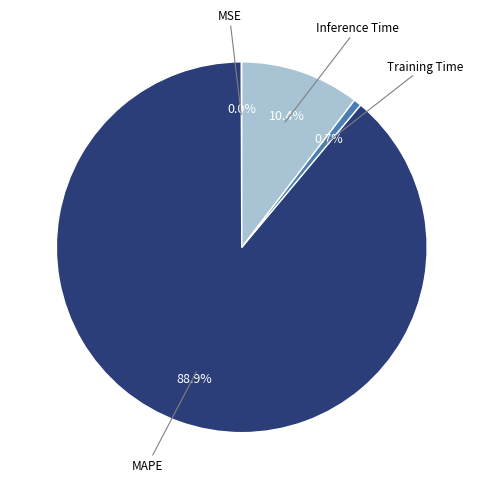

Is there any slice that represents more than half of the pie?

Yes